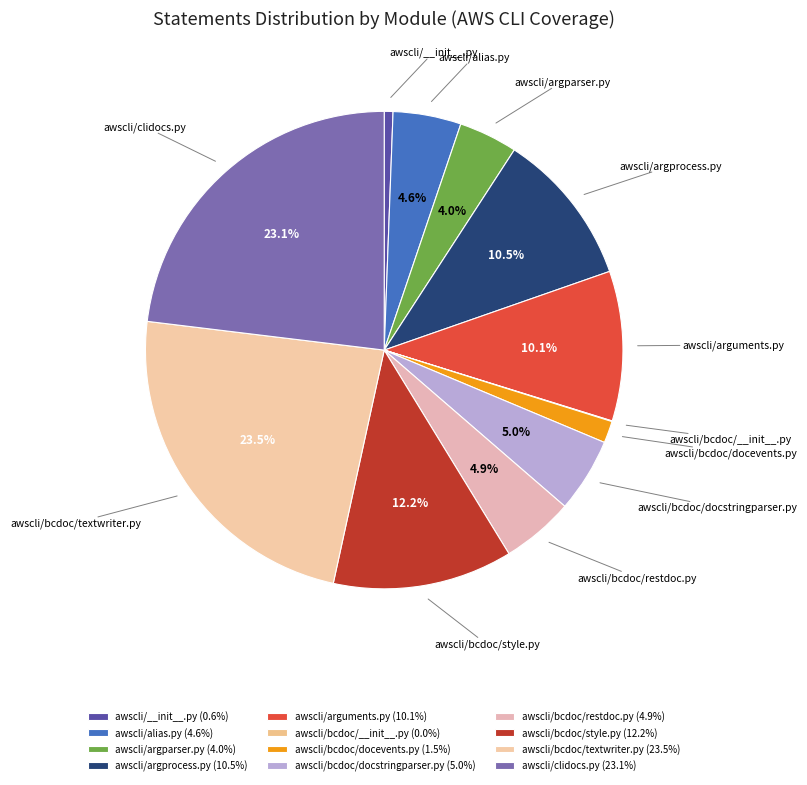

Which has a higher value, awscli/bcdoc/docstringparser.py or awscli/bcdoc/textwriter.py?

awscli/bcdoc/textwriter.py